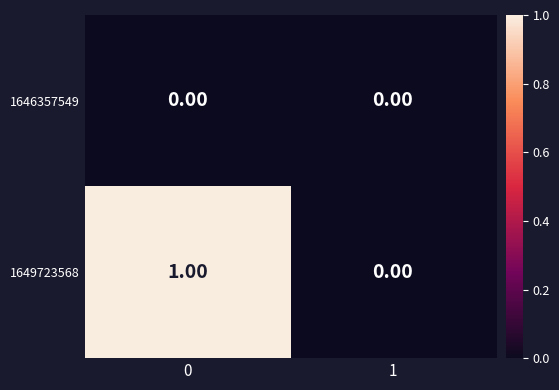

List the series in order of their peak value, highest first.

1649723568, 1646357549